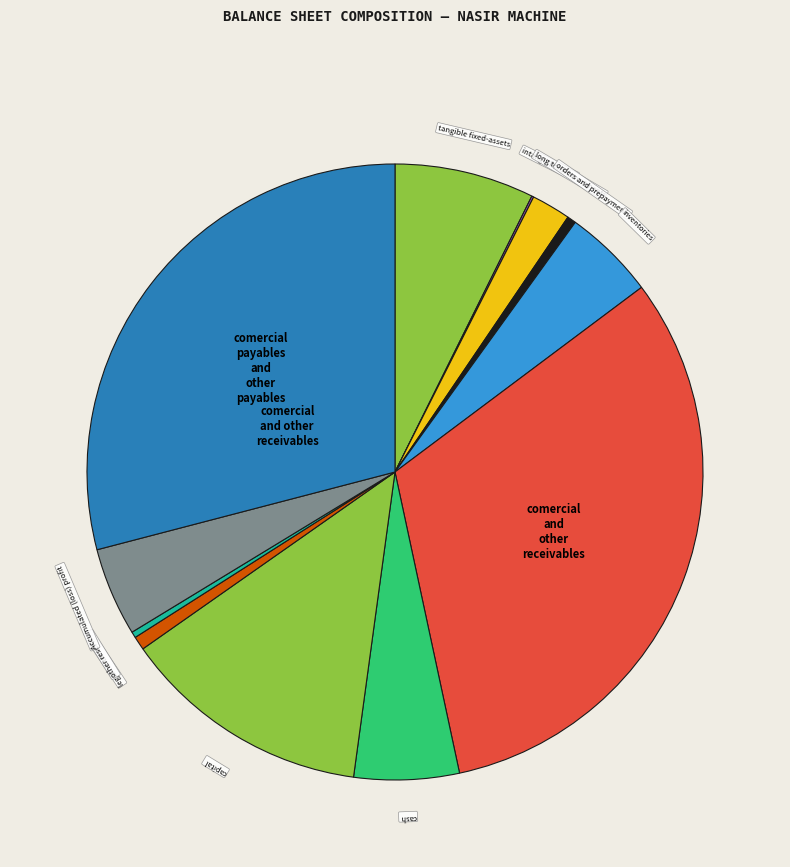

How many segments does this pie chart have?

12